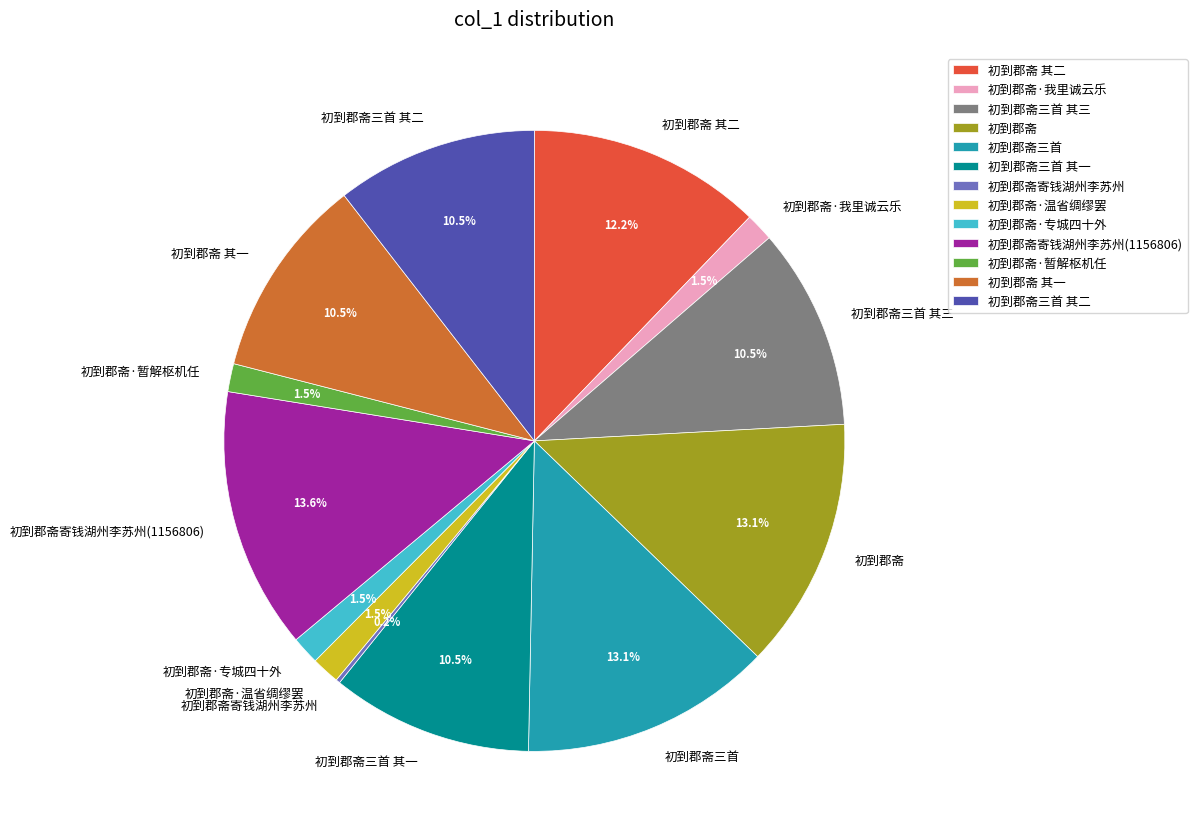

Combined, do 初到郡斋 and 初到郡斋 其一 account for over 50%?

No